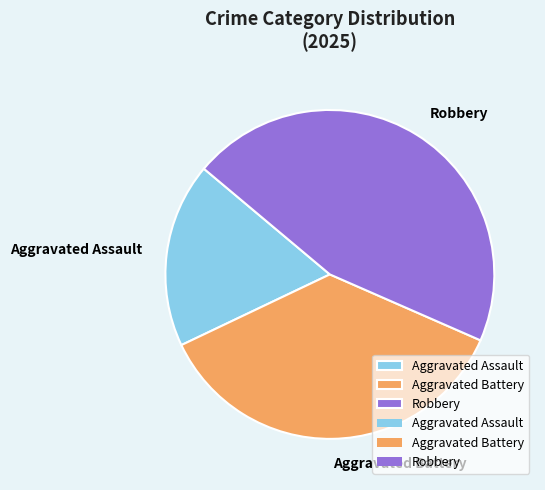

Approximately how many times larger is the value at Aggravated Assault compared to Aggravated Battery?

0.5